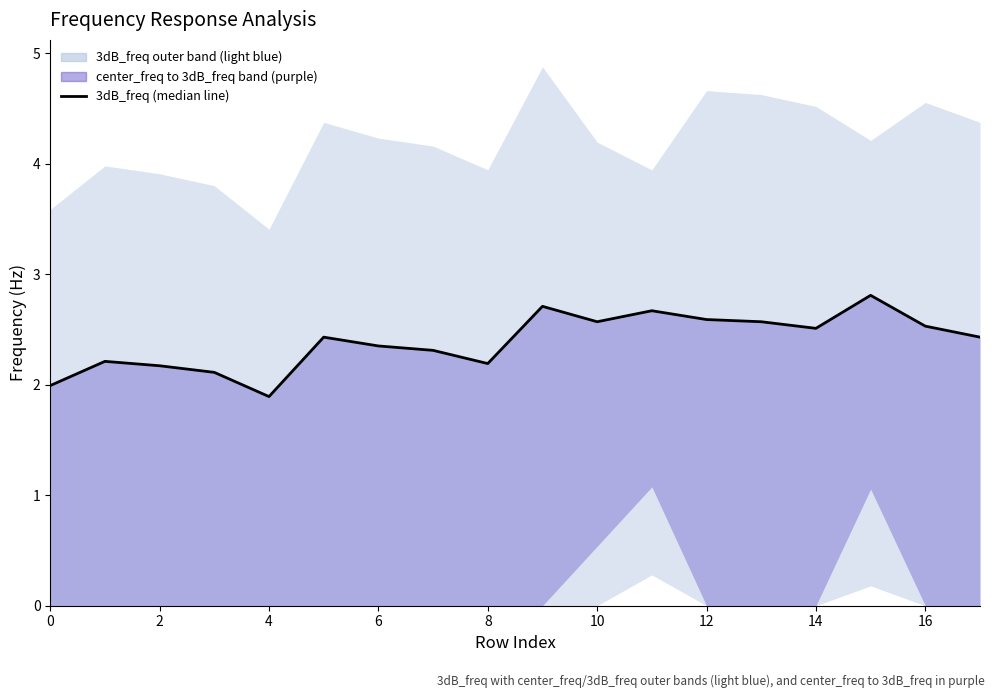

How many lines are shown in the chart?

1